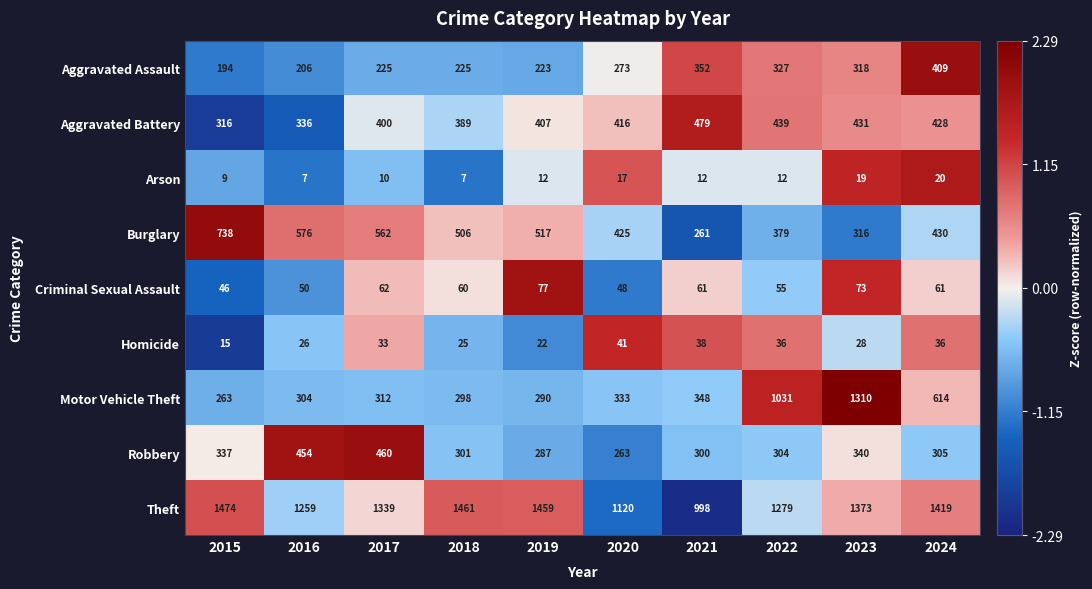

What is the difference between the highest and lowest values at 2022?

1267